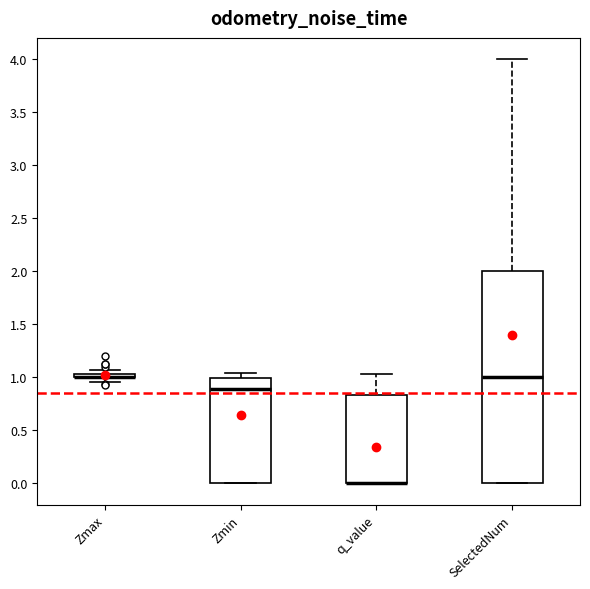

Which box is the tallest, from its lower edge to its upper edge?

SelectedNum